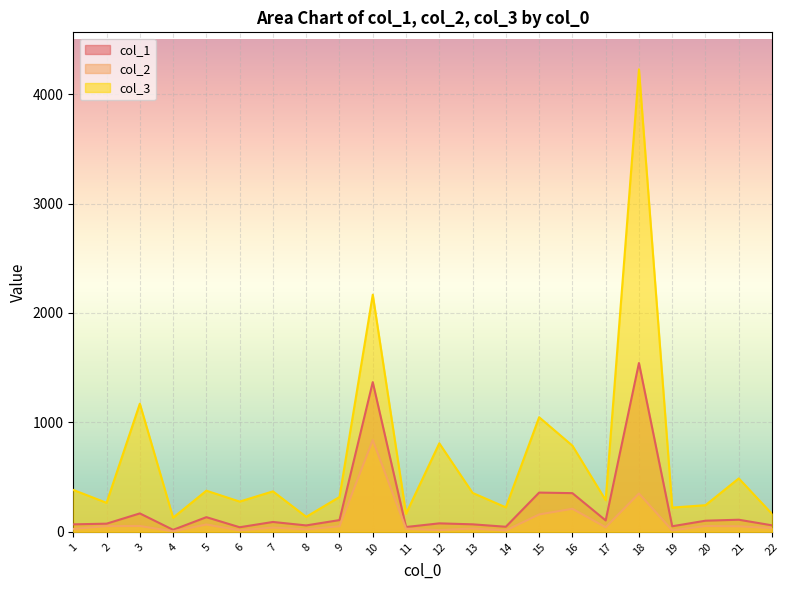

How many data points does each series have?

22